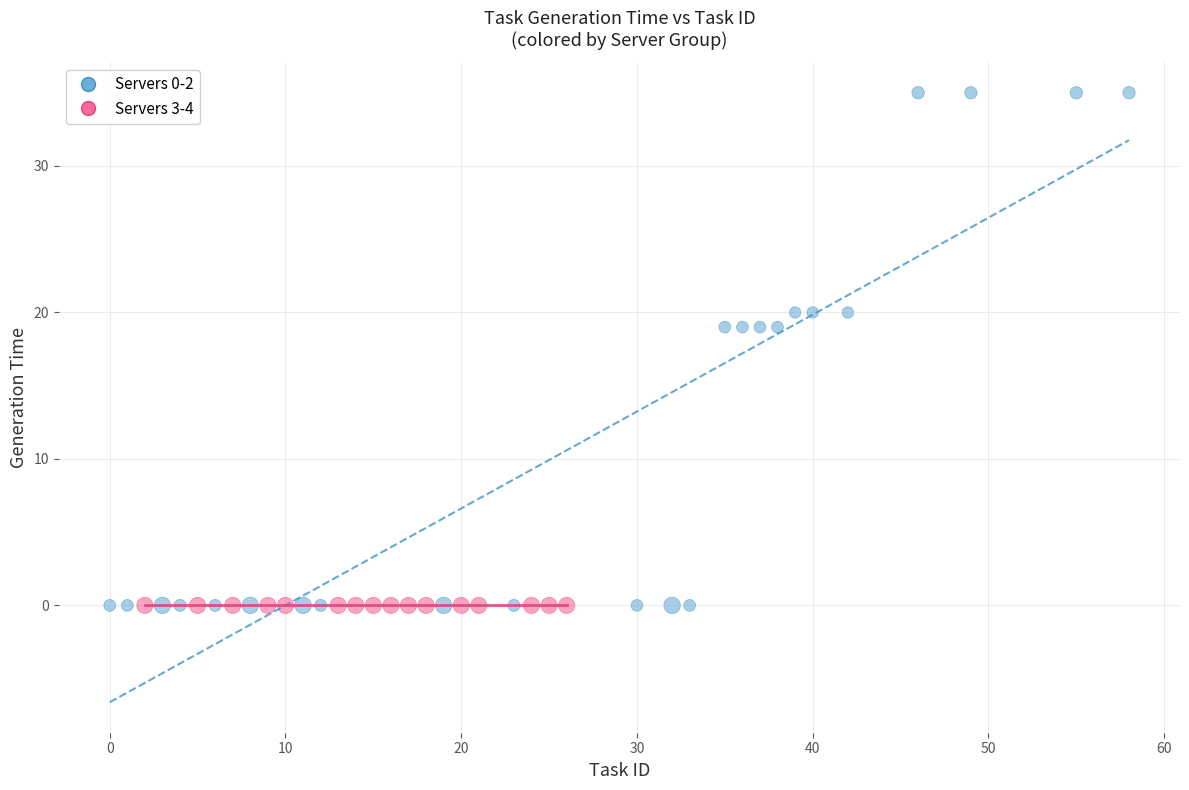

Which series reaches the maximum Y coordinate?

Servers 0-2